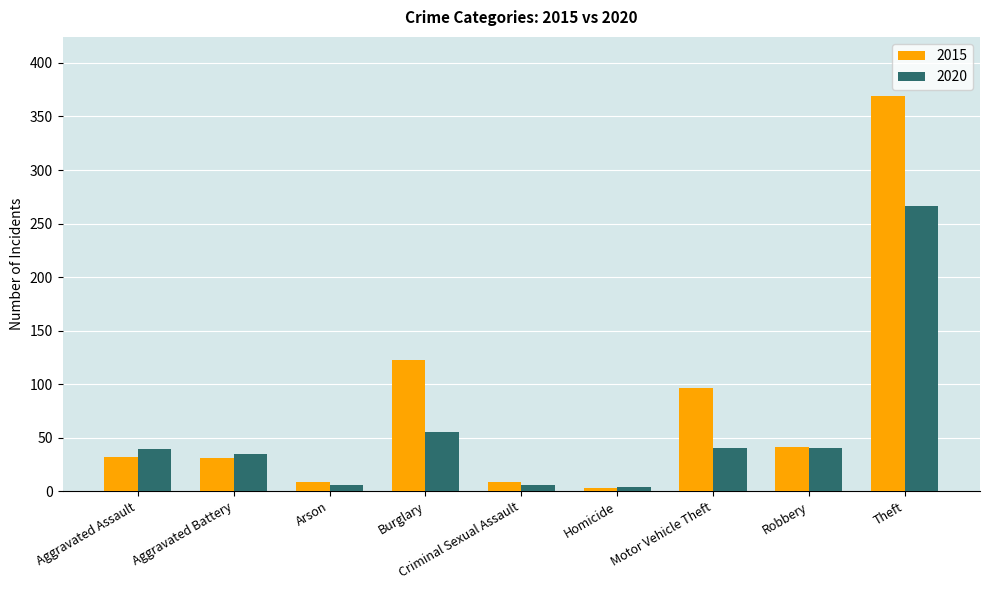

How many bars are there in each group?

2